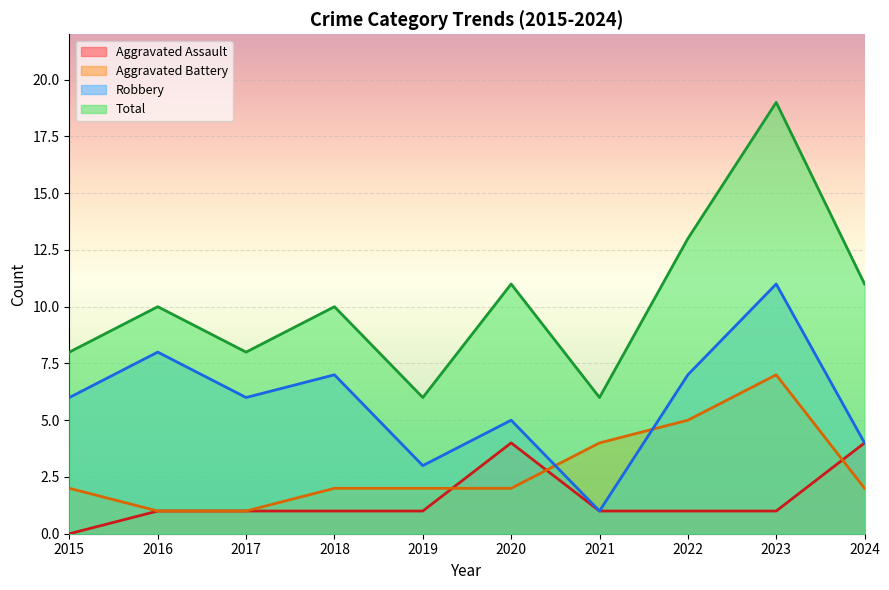

How many lines are shown in the chart?

4